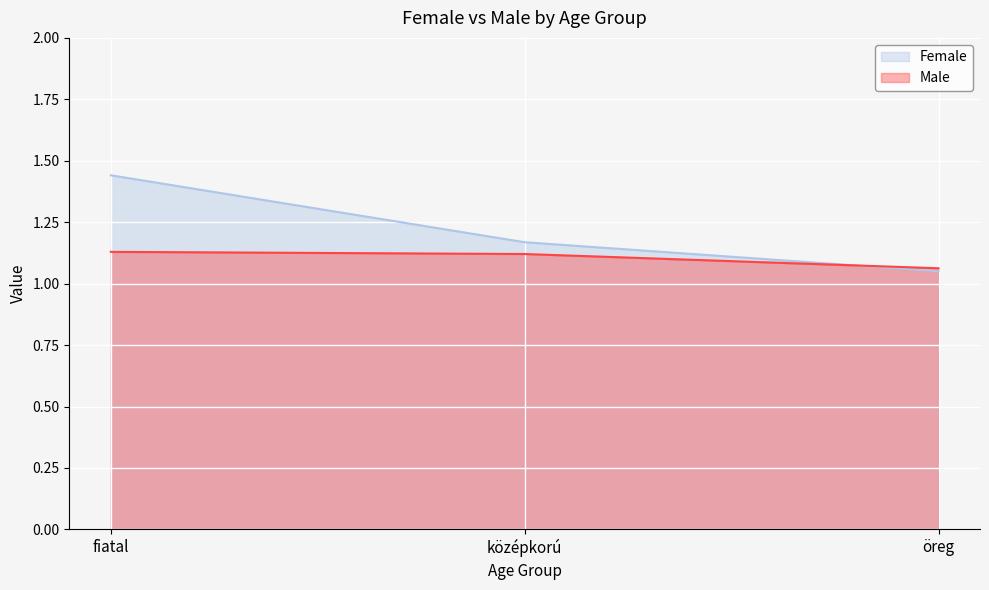

What is the value of the Female point at the 1st from the left?

1.4